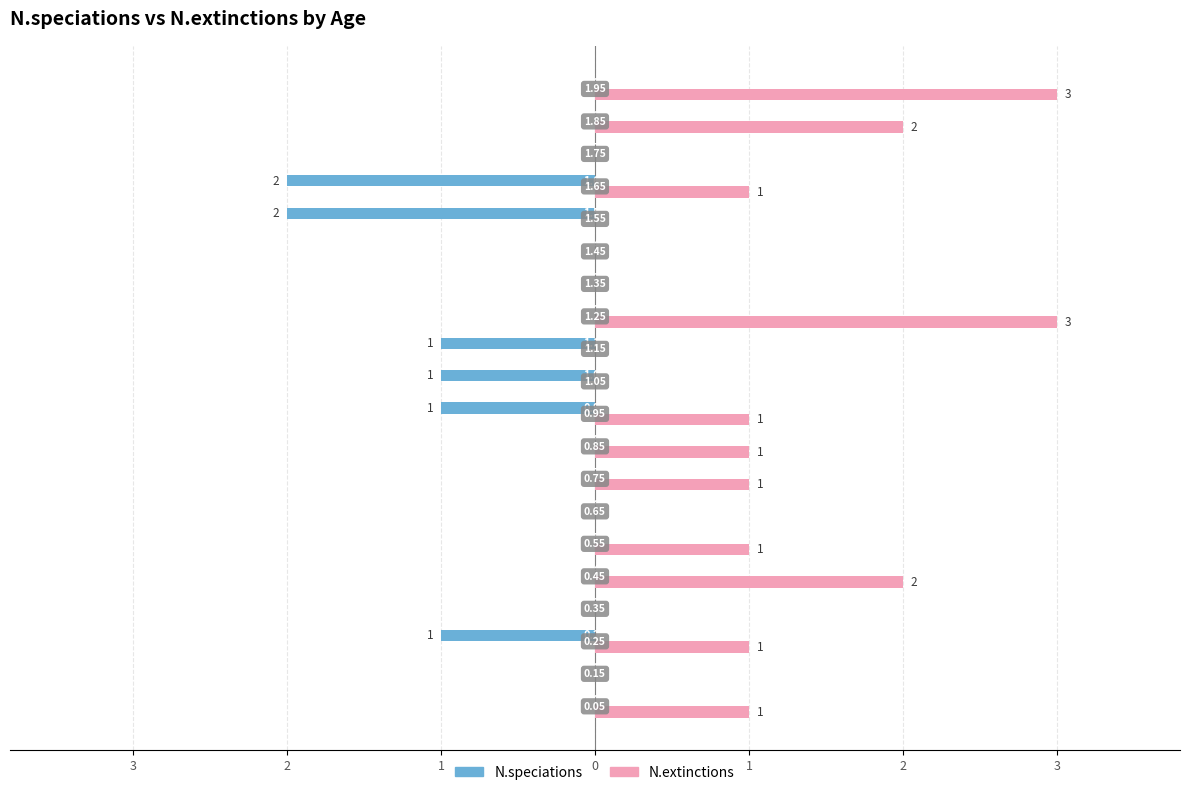

What are all the series names shown in the legend?

N.speciations, N.extinctions